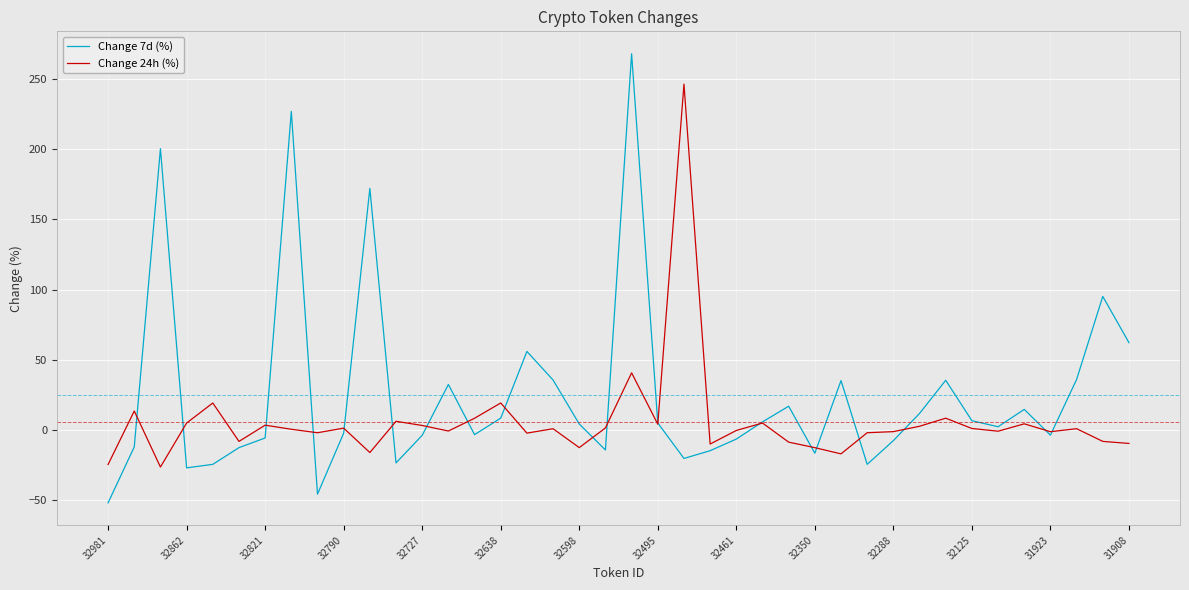

Which series has the largest total across all categories?

Change 7d (%)